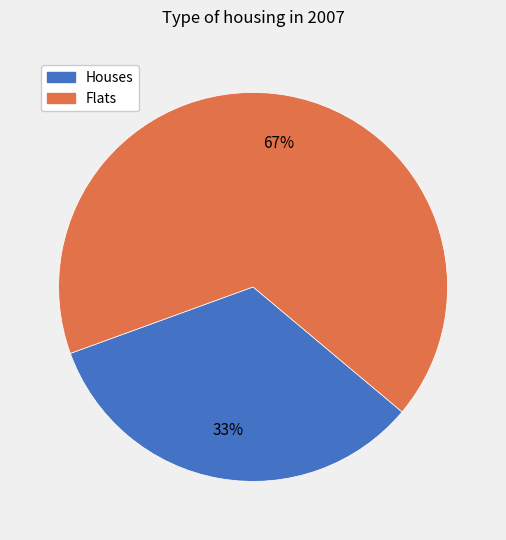

What percentage is the Flats slice, to the nearest percent?

67%